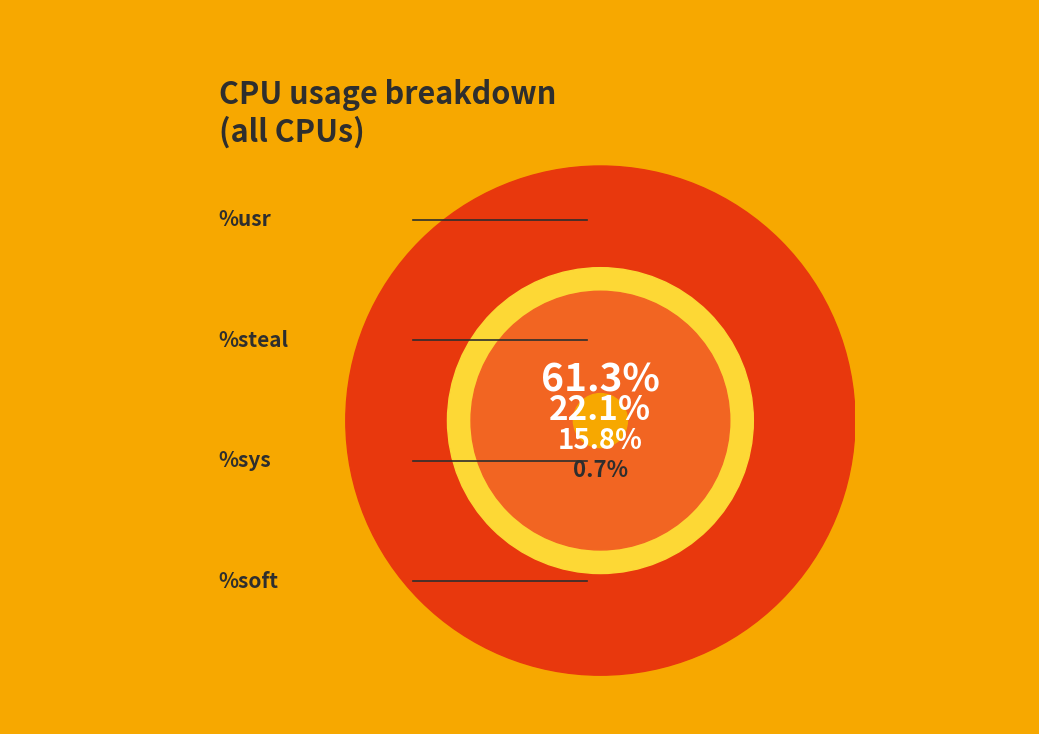

Which category accounts for the majority?

%usr